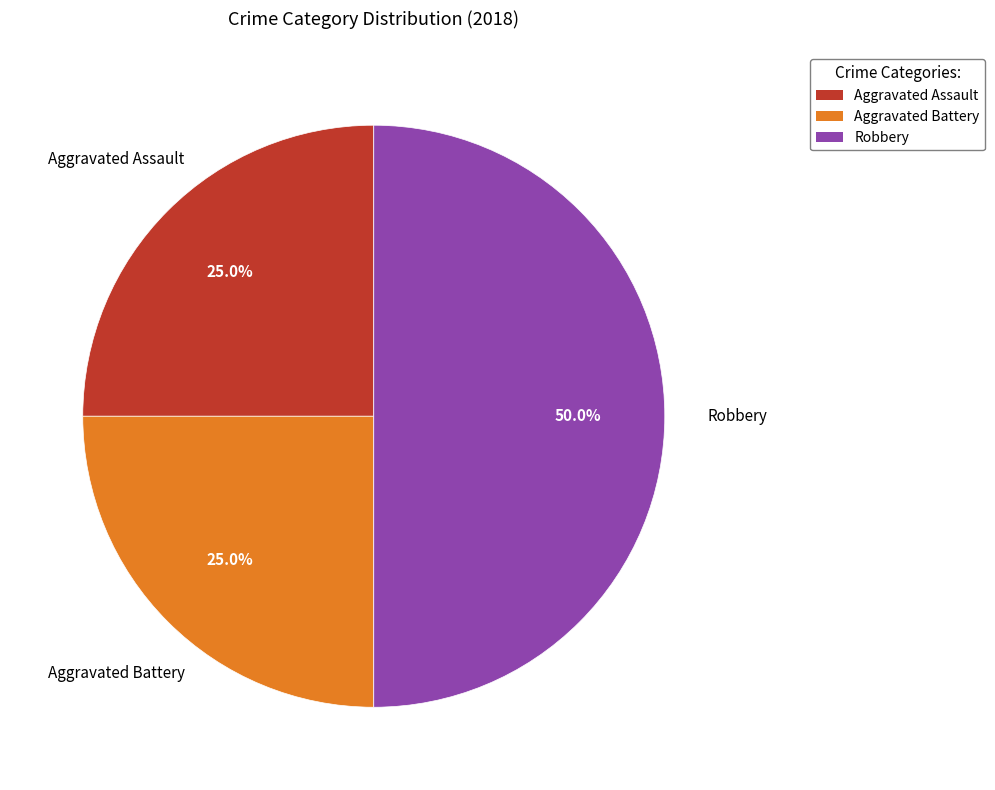

Is Aggravated Battery the majority of the pie?

No